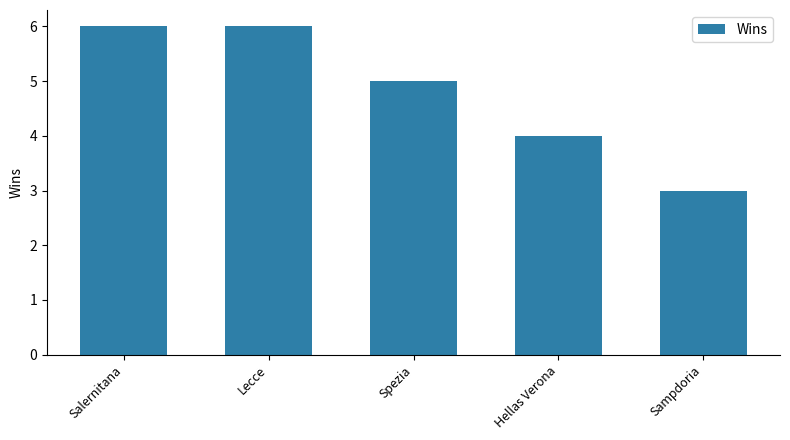

What is the difference between the values at Sampdoria and Spezia?

2